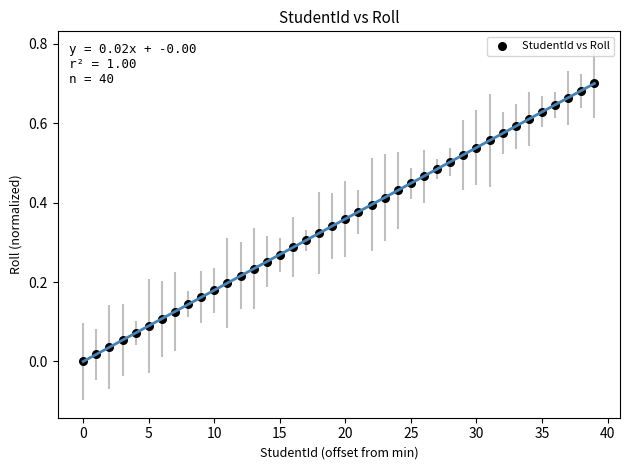

How many data points are displayed?

40